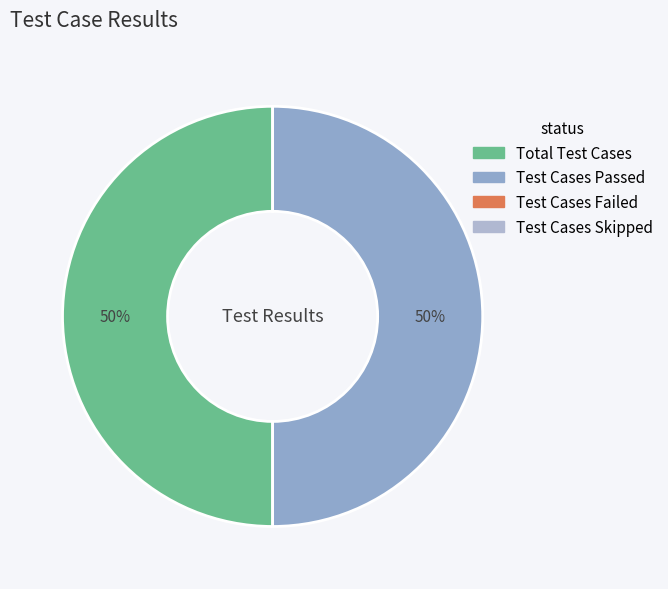

To the nearest percent, what is the average slice percentage?

50%